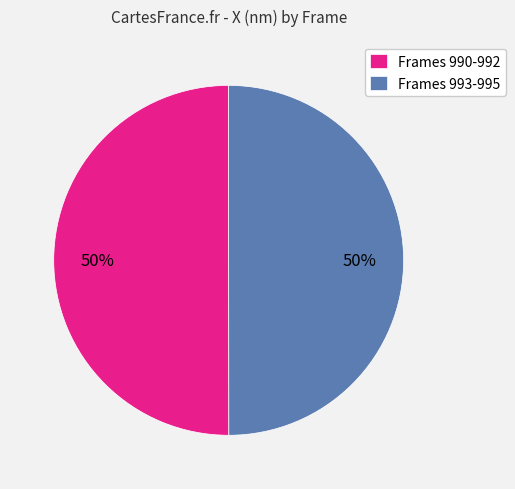

To the nearest percent, what is the combined percentage of Frames 990-992 and Frames 993-995?

100%